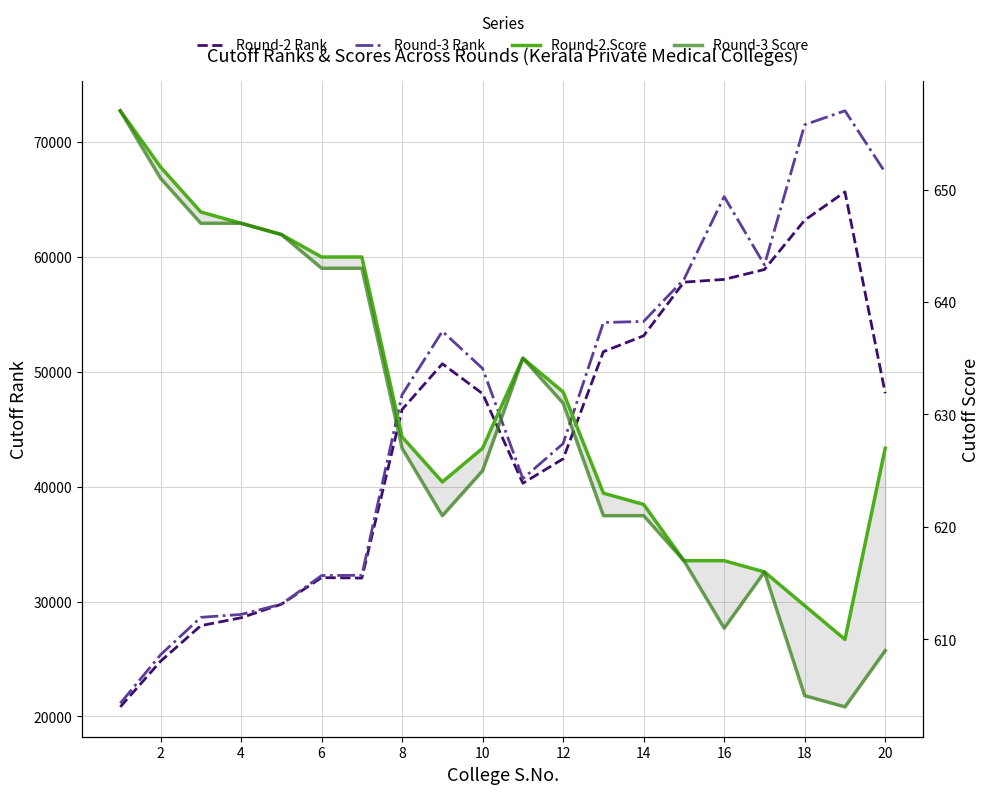

What is the minimum value shown in the chart?

604